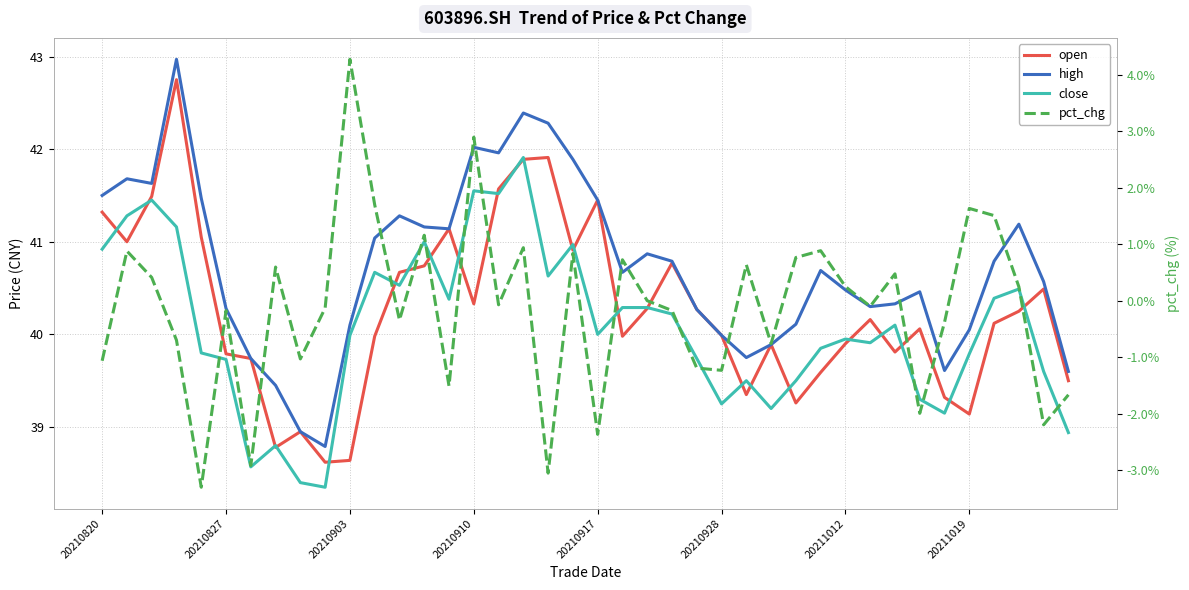

What is the difference between the maximum and minimum values in the close series?

3.6